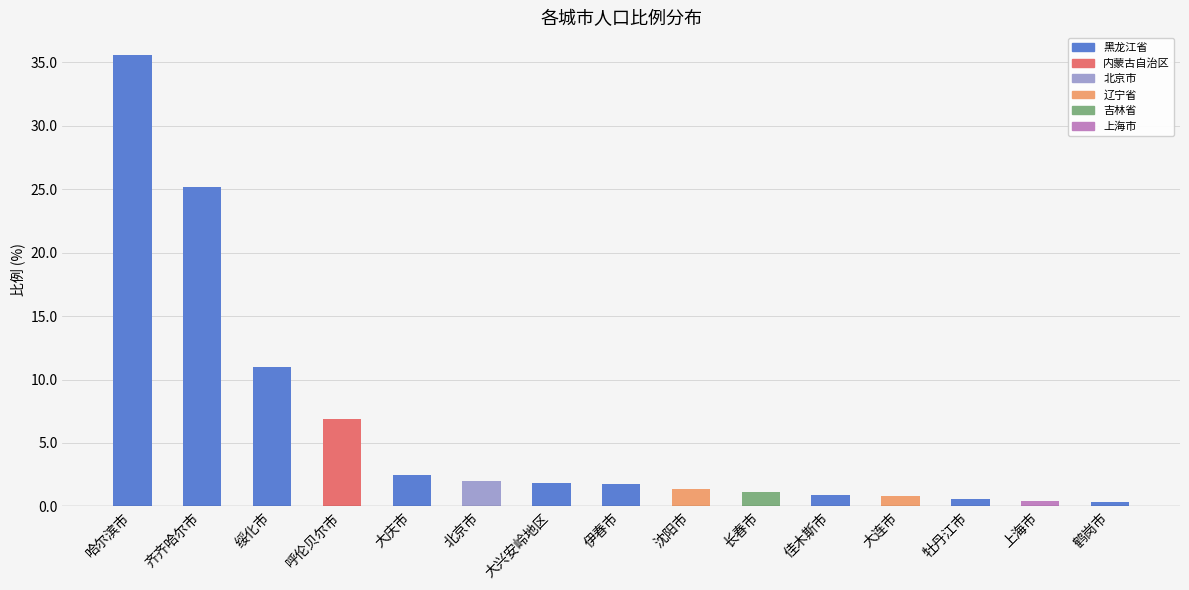

The value at 北京市 is 3.3. True or false?

False